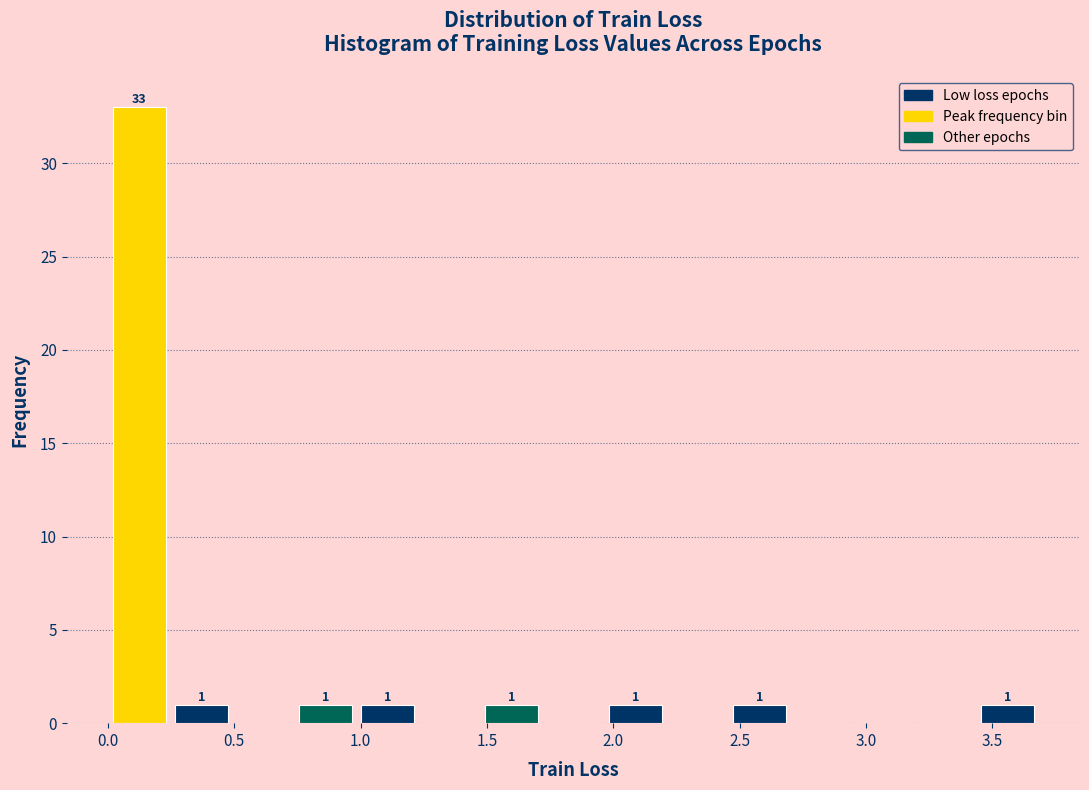

Which range on the x-axis has the tallest bar?

0.00 to 0.25